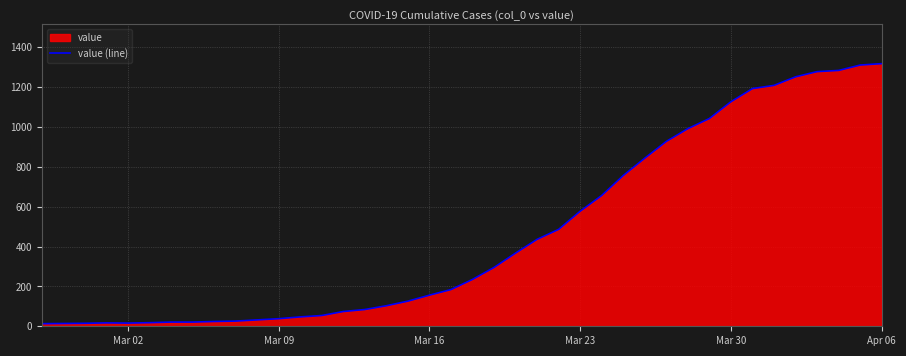

What is the greatest value displayed?

1317